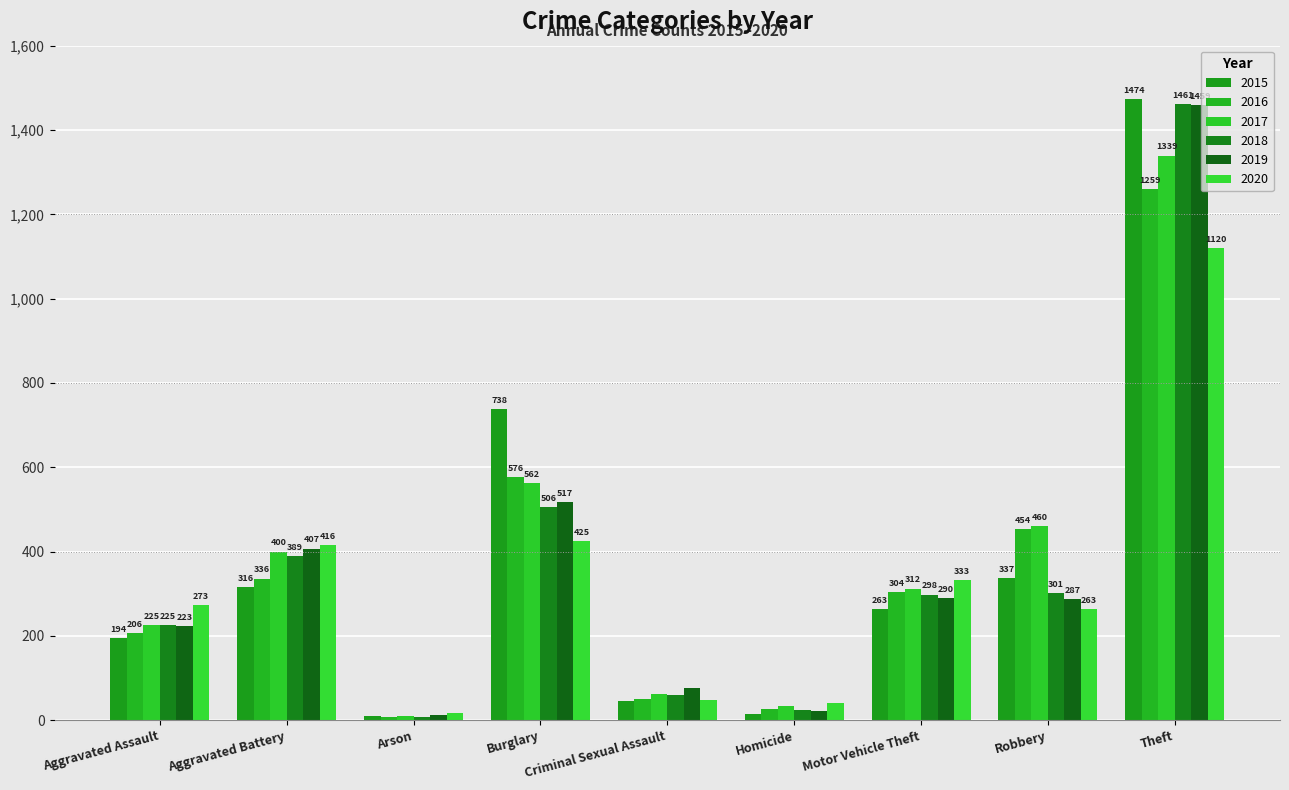

Is the value of 2020 at Aggravated Assault greater than the value of 2019 at Robbery?

No